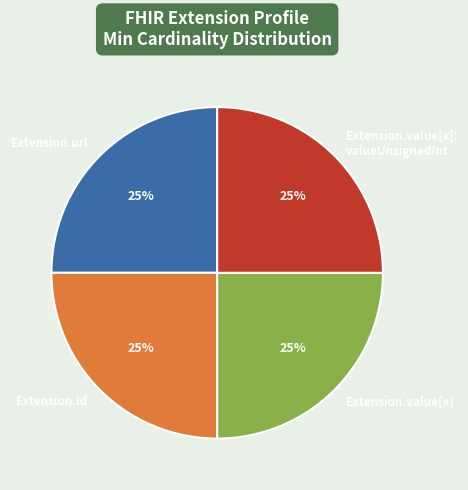

What is the ratio of the value at Extension.id to the value at Extension.value[x]: valueUnsignedInt?

1.0